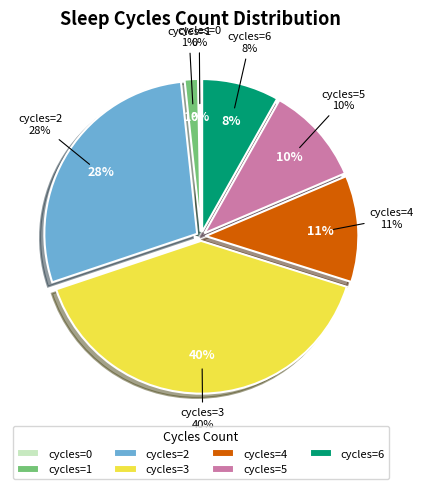

Do 5 and 2 together represent more than half of the pie?

No